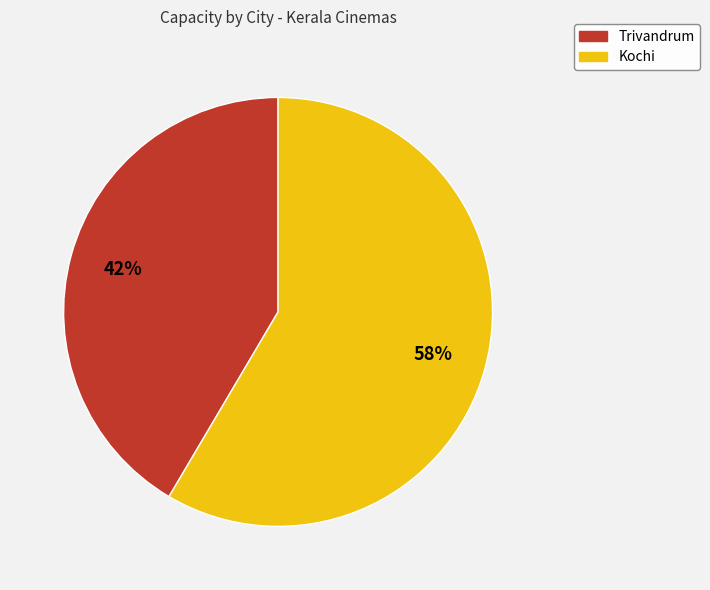

To the nearest percent, what percentage of the pie is Kochi?

58%